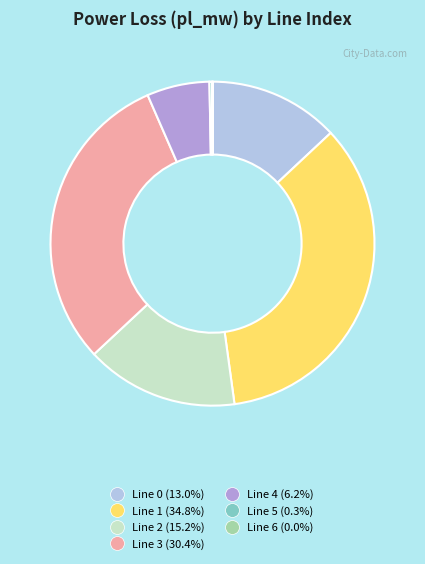

Is there a majority slice in this chart?

No